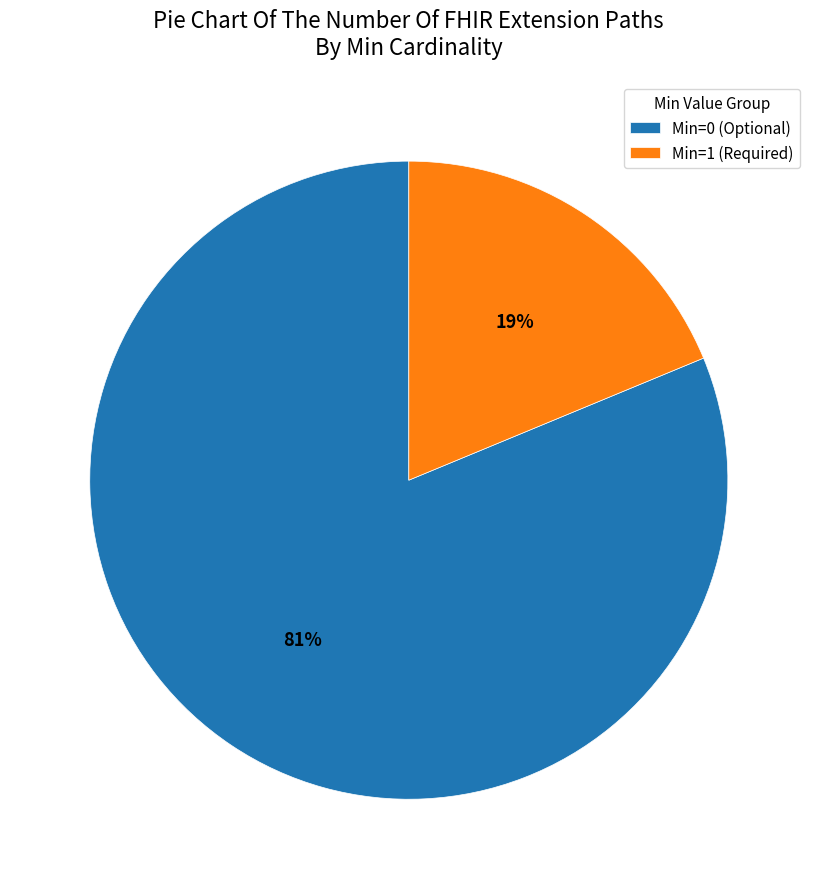

Rank the categories by value from lowest to highest.

Min=1 (Required), Min=0 (Optional)